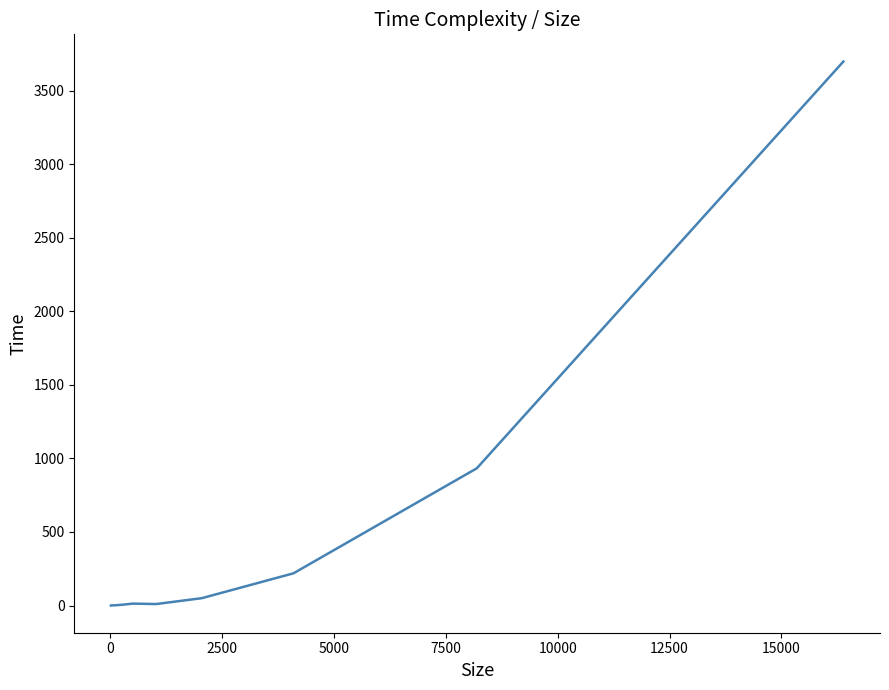

What is the difference between the maximum and minimum values?

3699